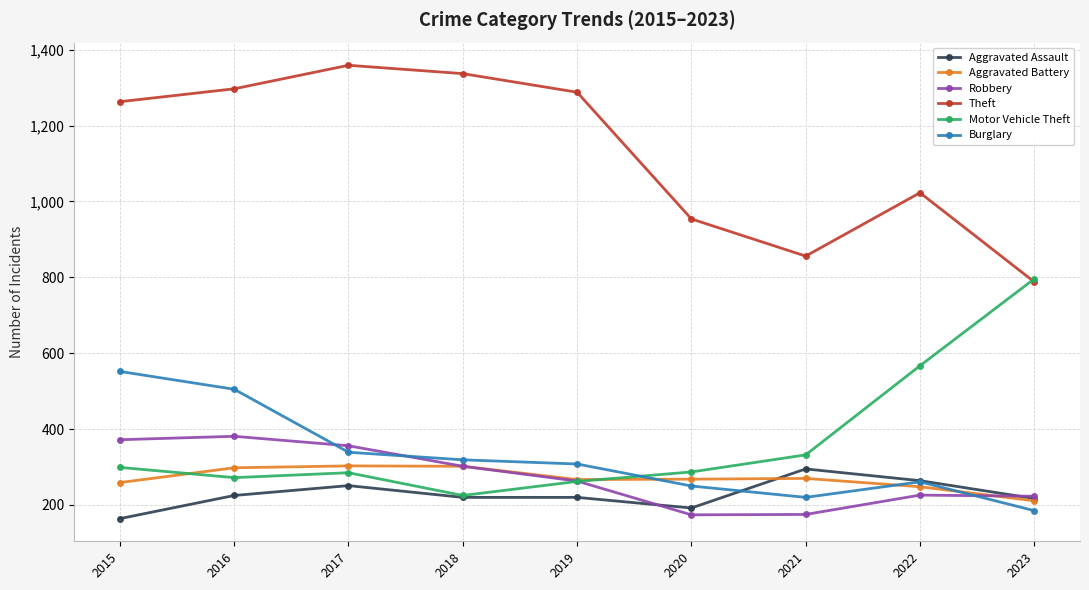

Where is Theft nearest to the value 1073?

2022